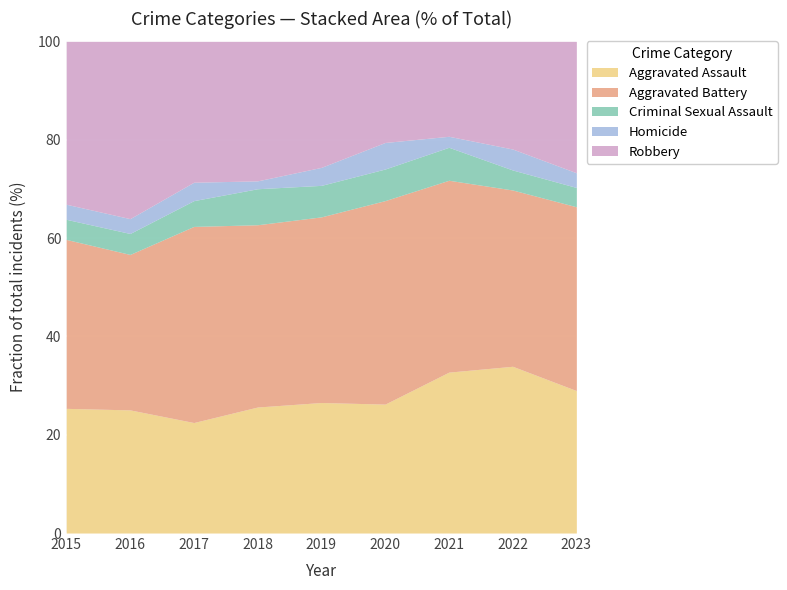

What value does the Aggravated Assault series have at 2016?

25.0